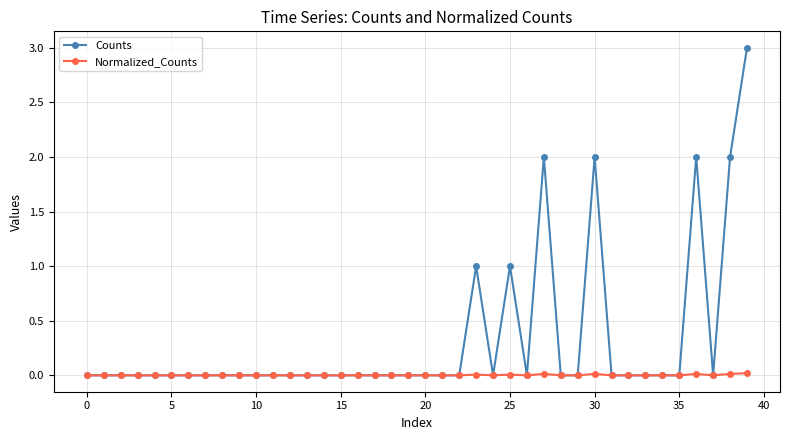

Which series has the widest spread of values?

Counts